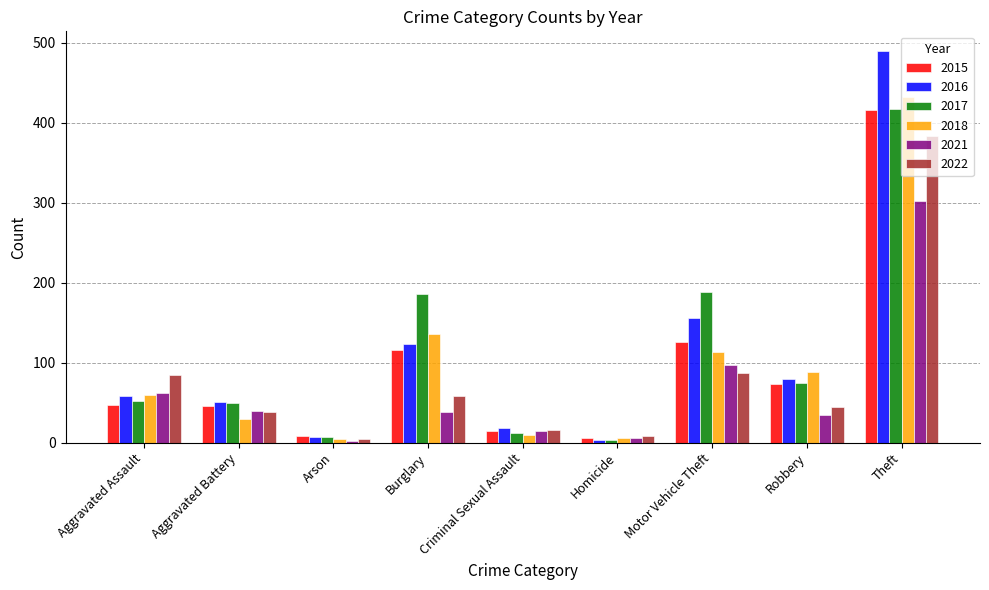

What is the smallest value displayed?

2